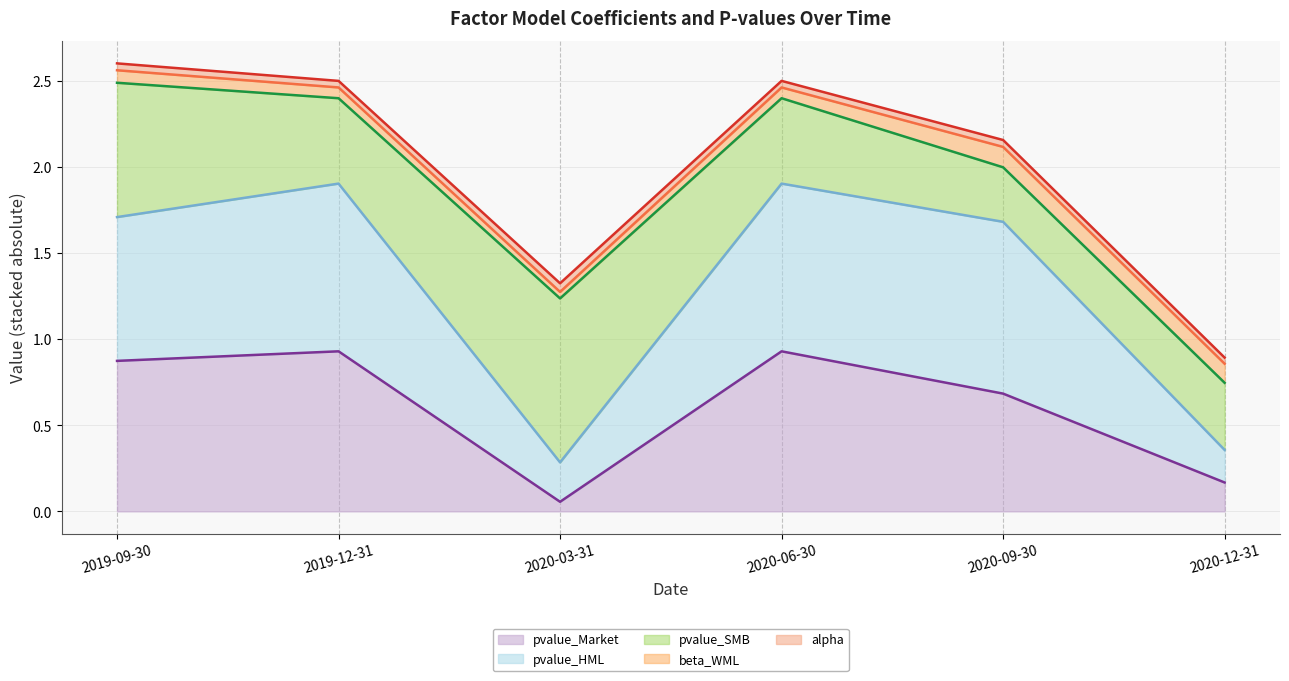

What are all the series names shown in the legend?

pvalue_Market (line), pvalue_HML (line), pvalue_SMB (line), beta_WML (line), alpha (line)